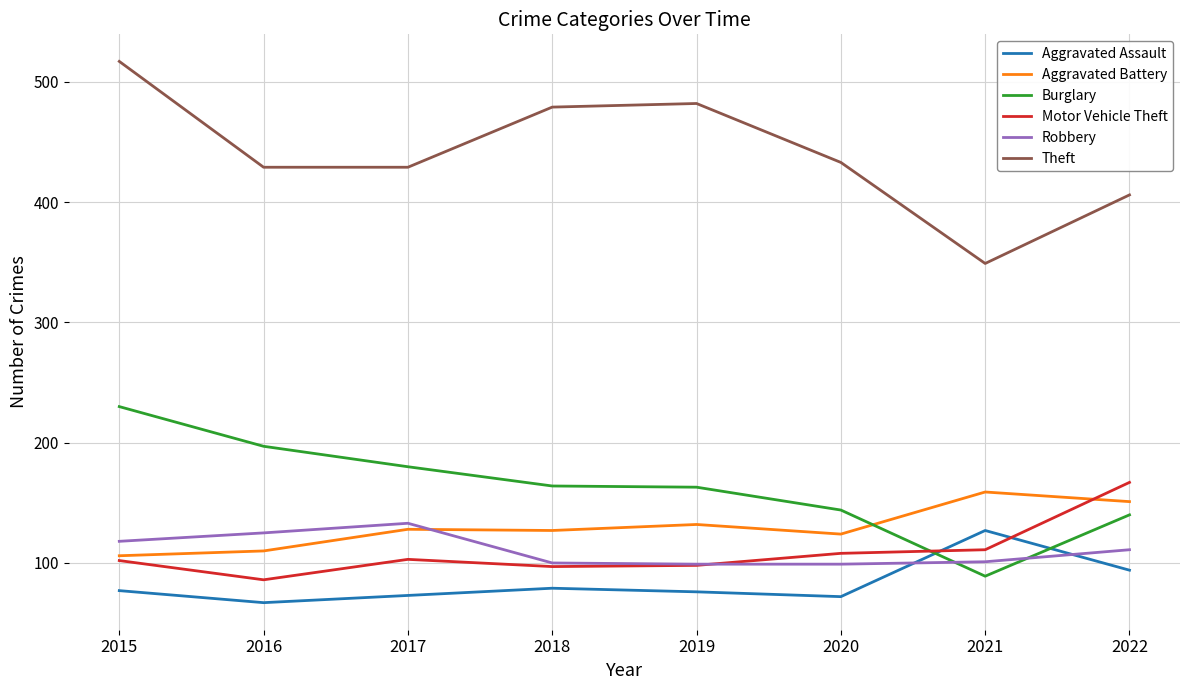

True or false: Robbery and Theft cross at least once.

False